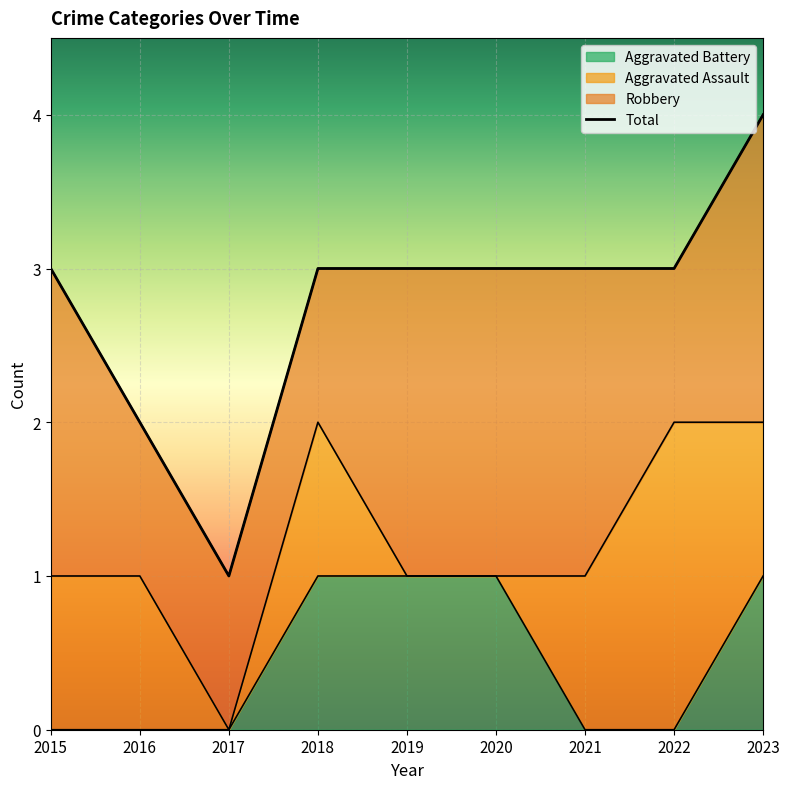

List the labels in order of value, smallest first.

2017, 2016, 2015, 2018, 2019, 2020, 2021, 2022, 2023